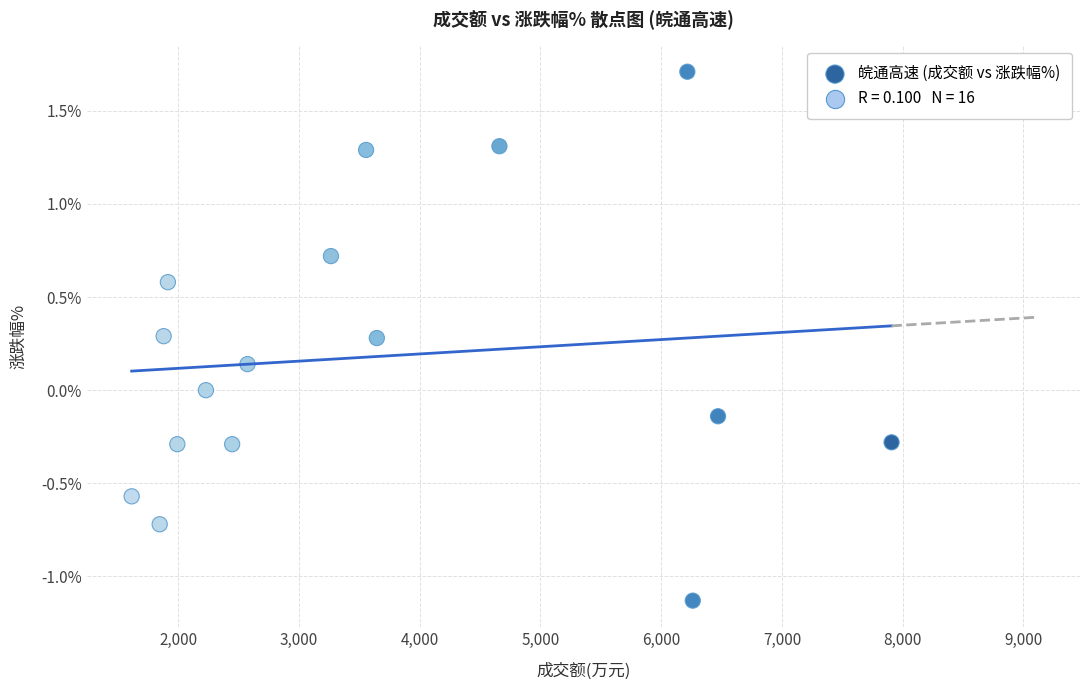

What is the range of Y values (max minus min)?

2.8